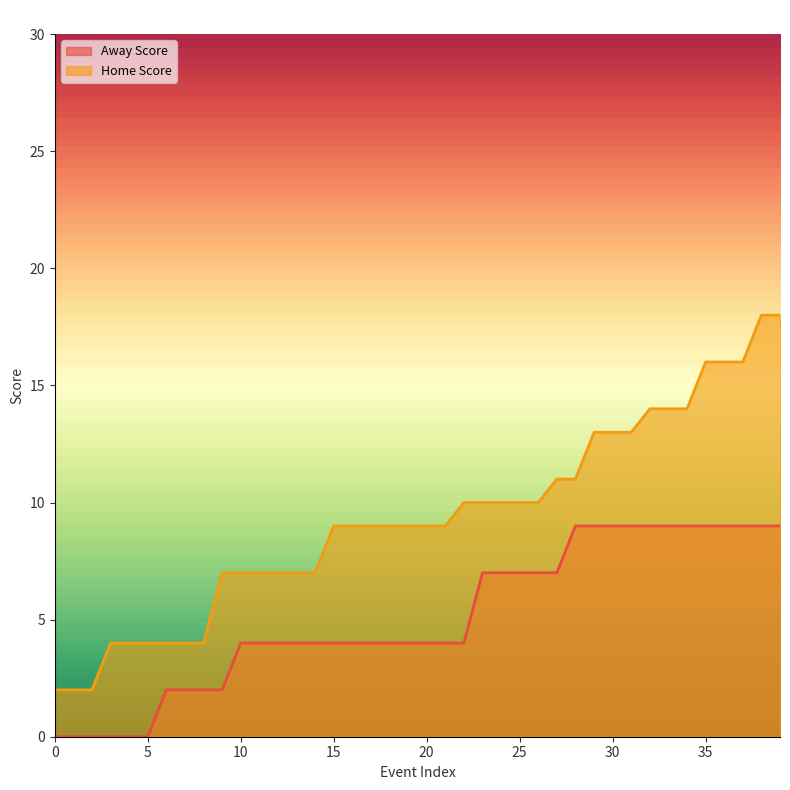

What are all the series names shown in the legend?

Away Score, Home Score